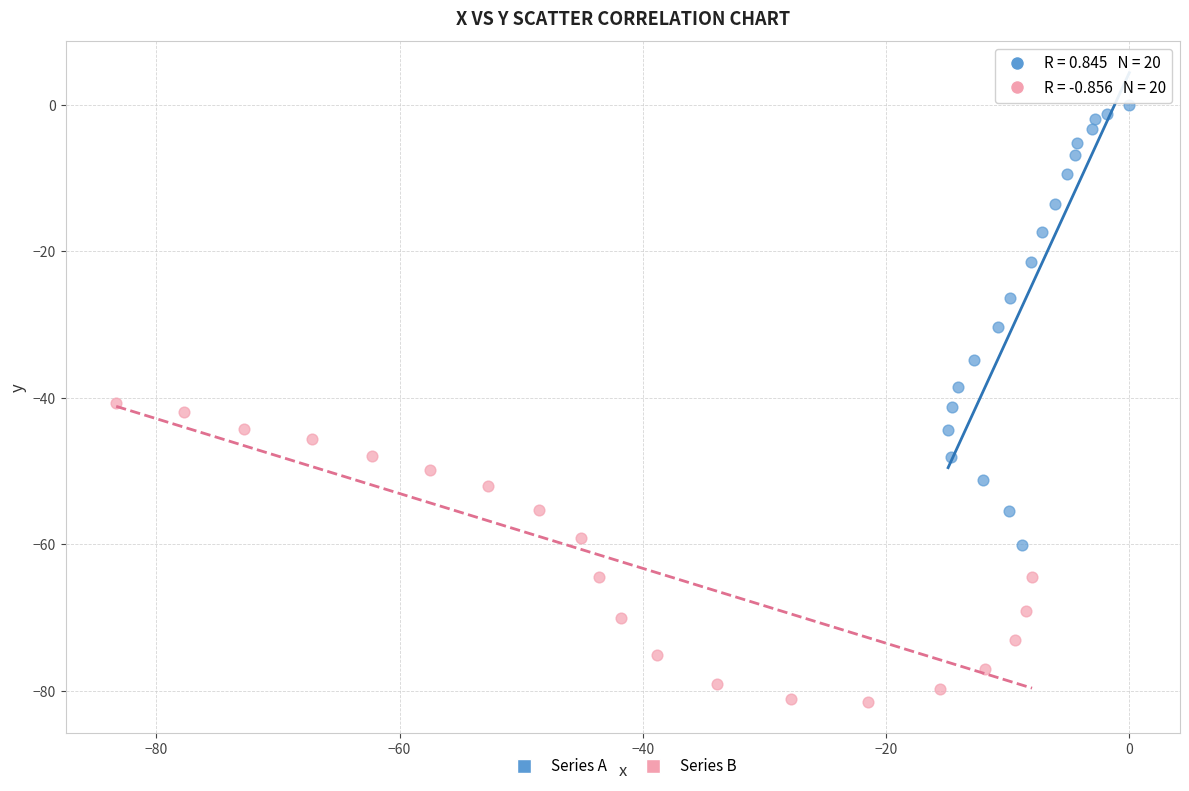

Which series has the largest Y range (max minus min)?

Series A